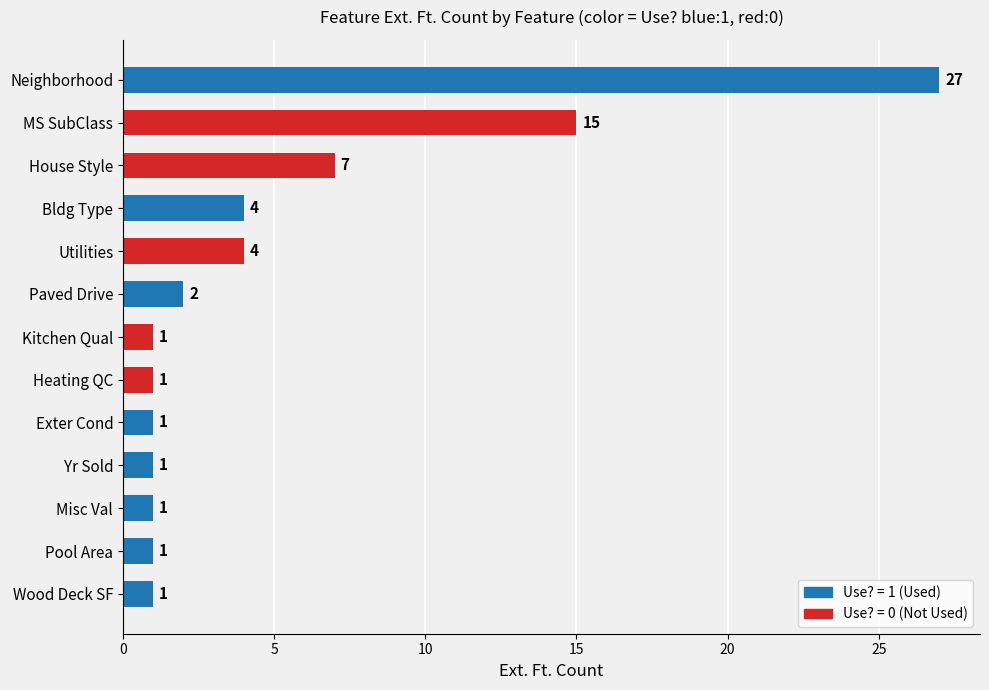

Between Neighborhood and Misc Val, which is larger?

Neighborhood